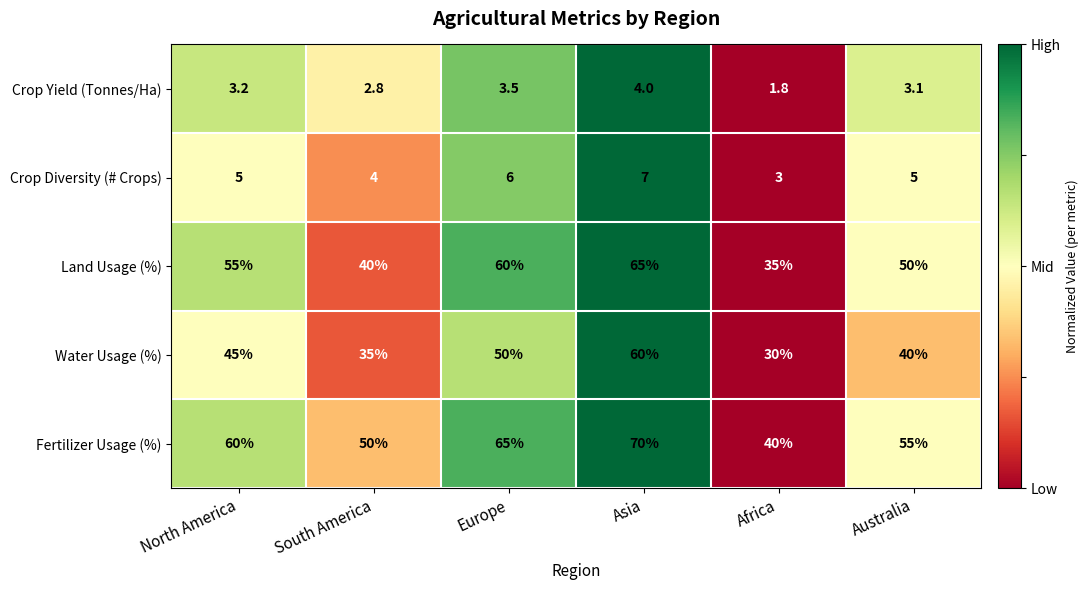

What is the difference between the Water Usage (%) values at Asia and Australia?

20.0